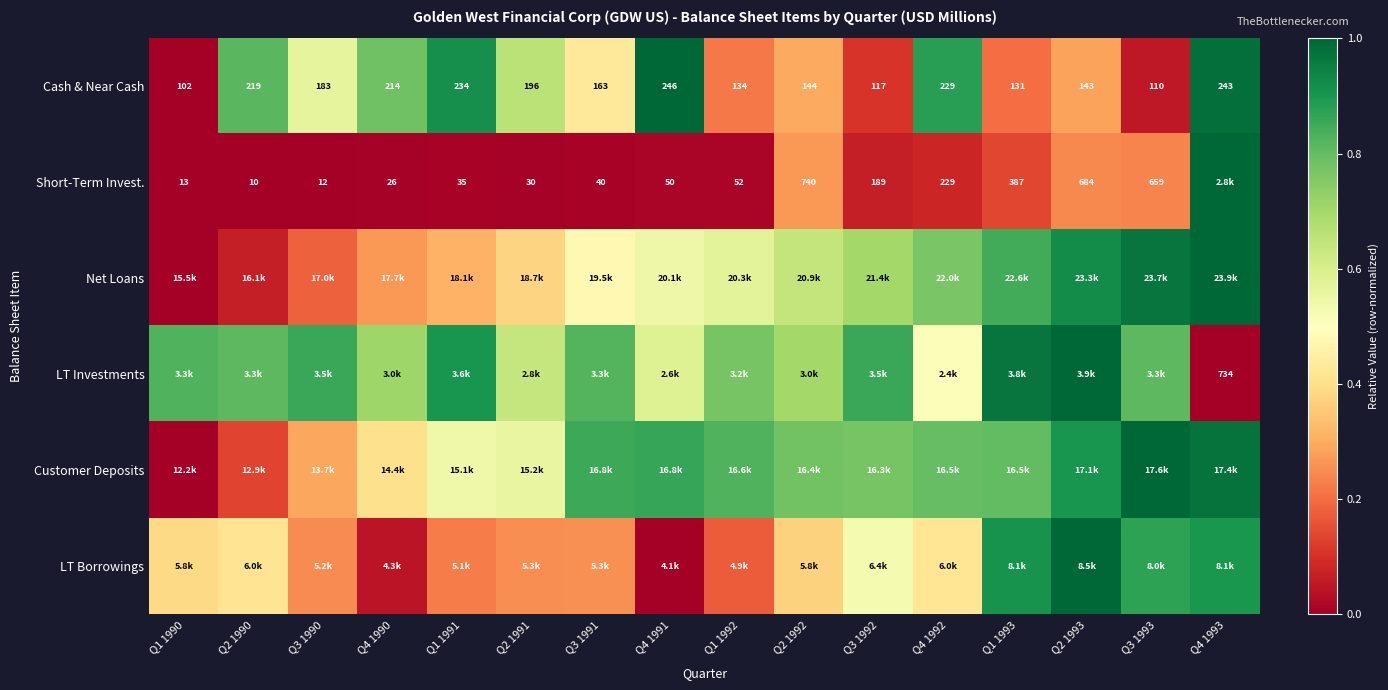

How many data points in Cash & Near Cash are less than 183?

8